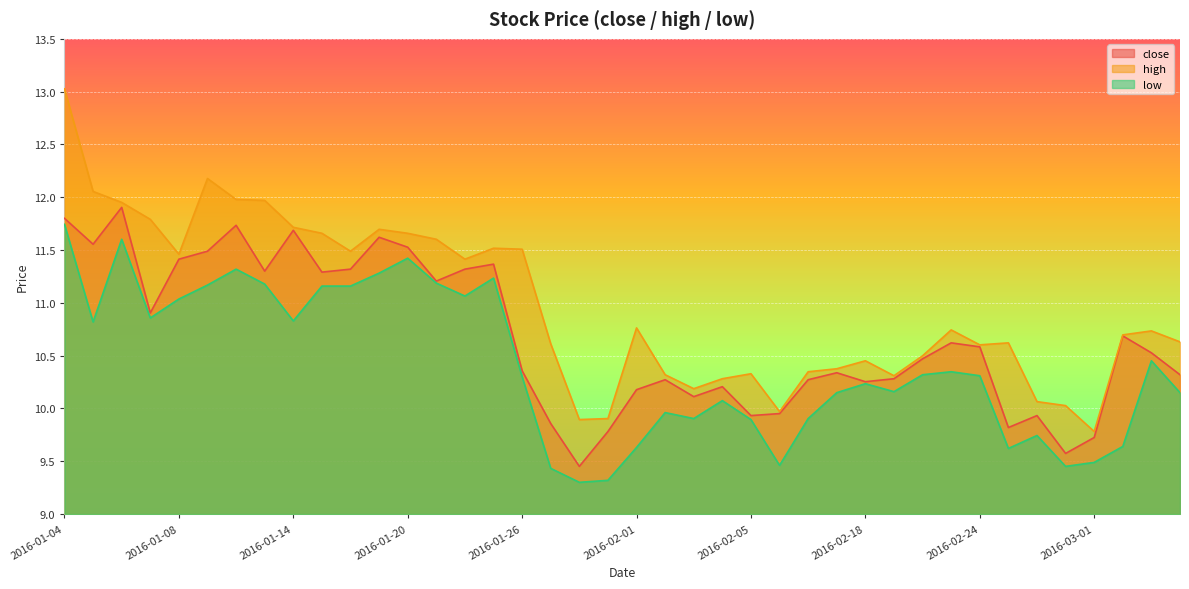

In low, how many points are higher than both neighbors (excluding endpoints)?

10